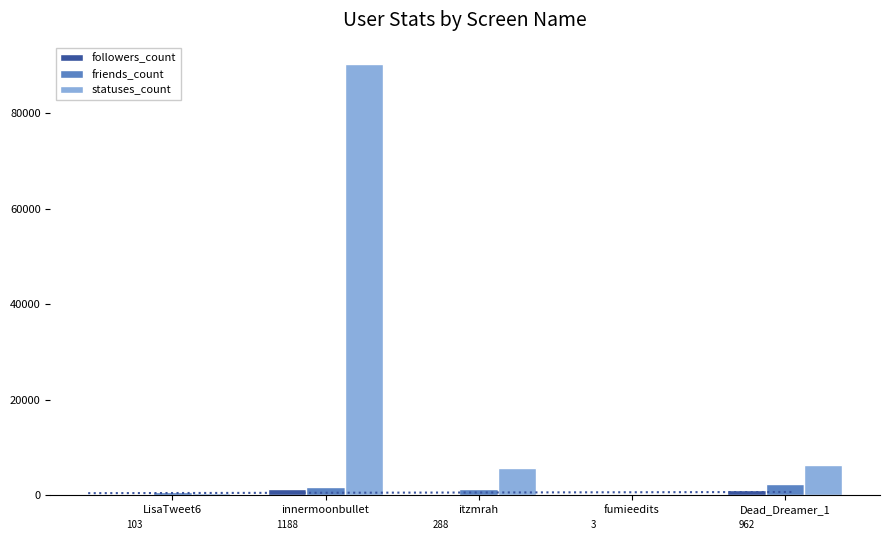

How many categories are shown in the chart?

5